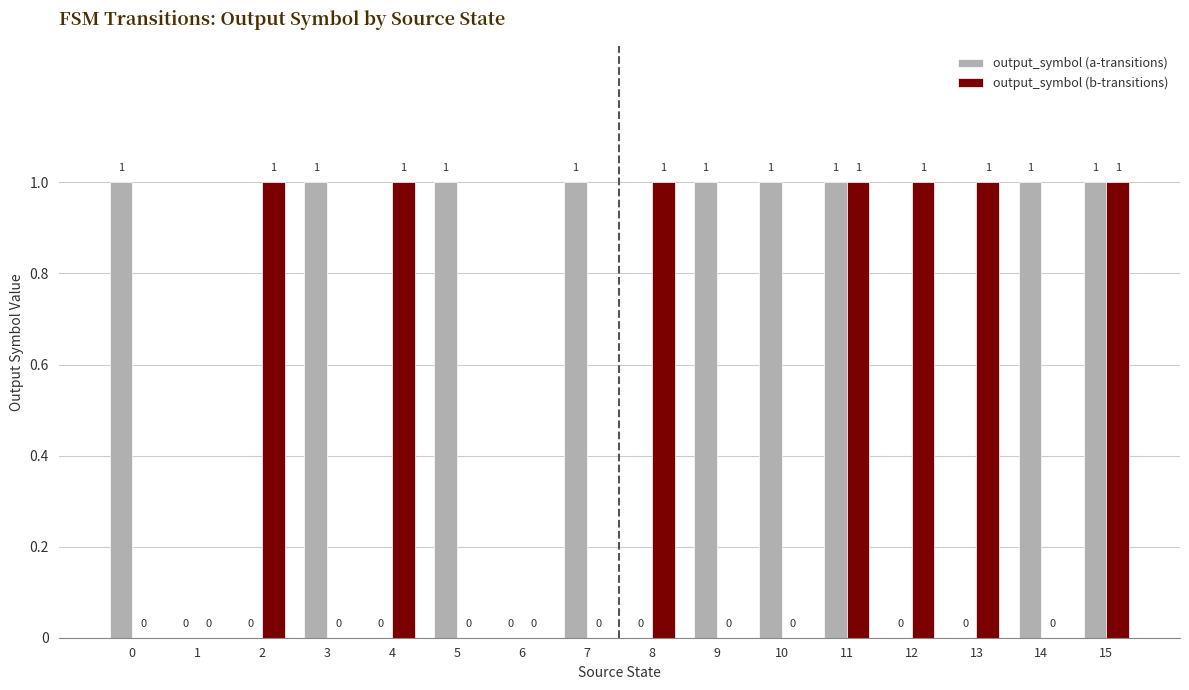

How many output_symbol (b-transitions) values are between 0 and 1?

16